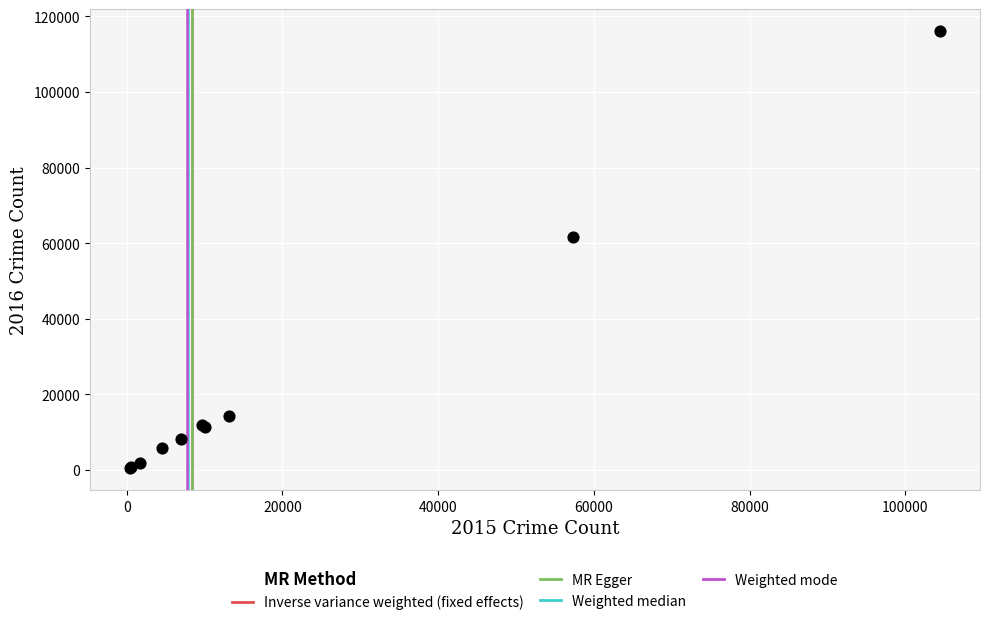

What Y value in the scatter plot is closest to 58311?

61623